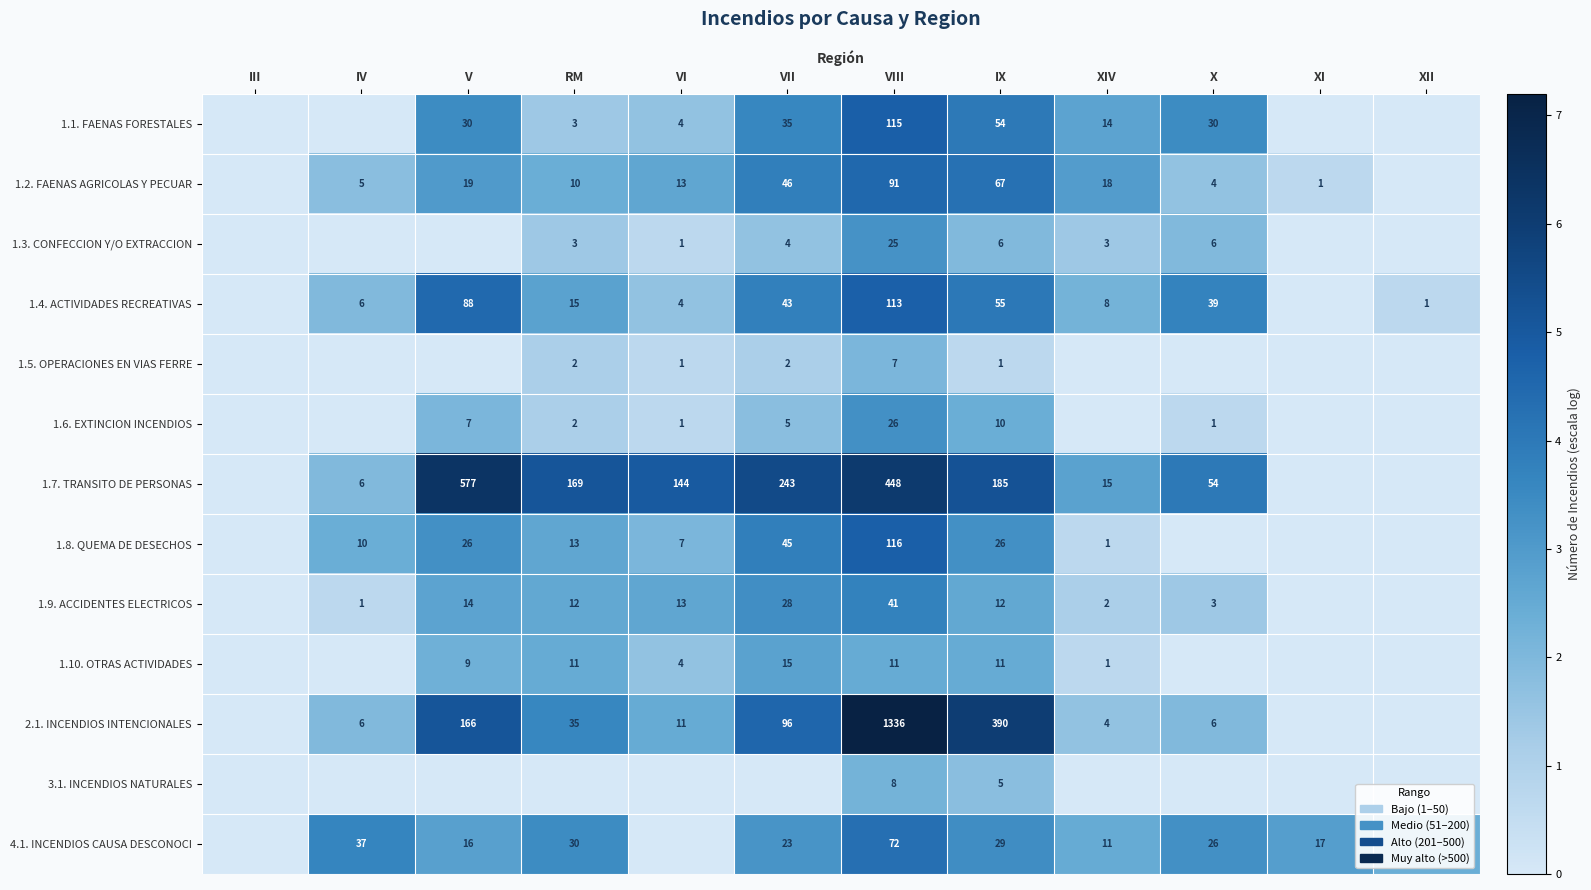

What is the sum of the 1.5. OPERACIONES EN VIAS FERRE values at VIII and RM?

9